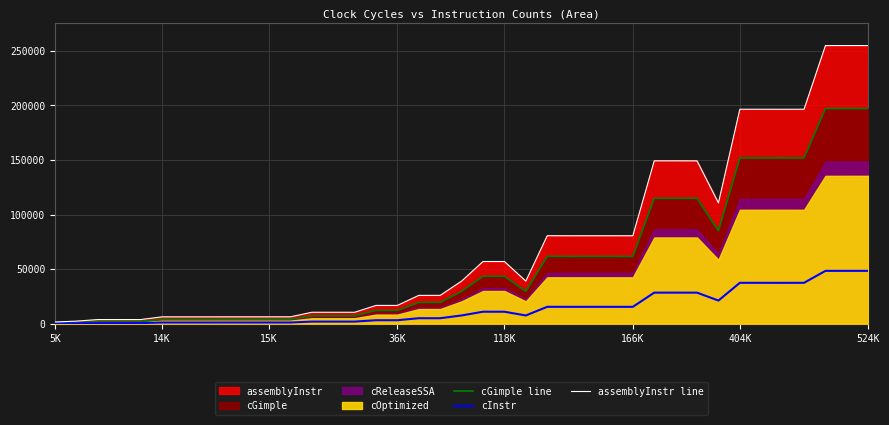

What is the greatest value displayed?

254762